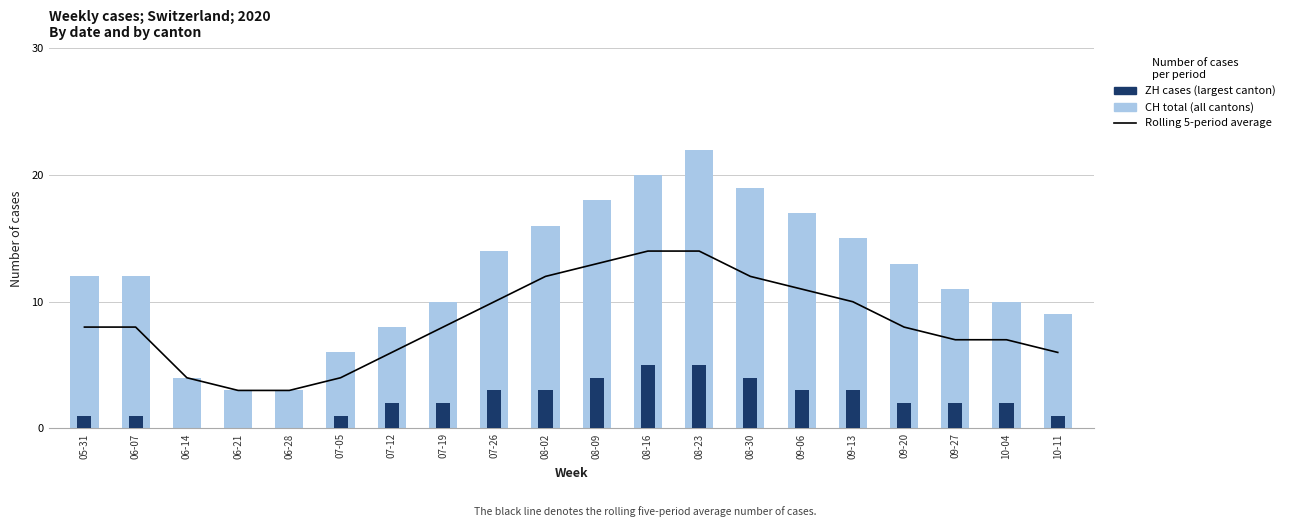

List the series in order of their peak value, highest first.

CH total cases, Rolling average, ZH cases